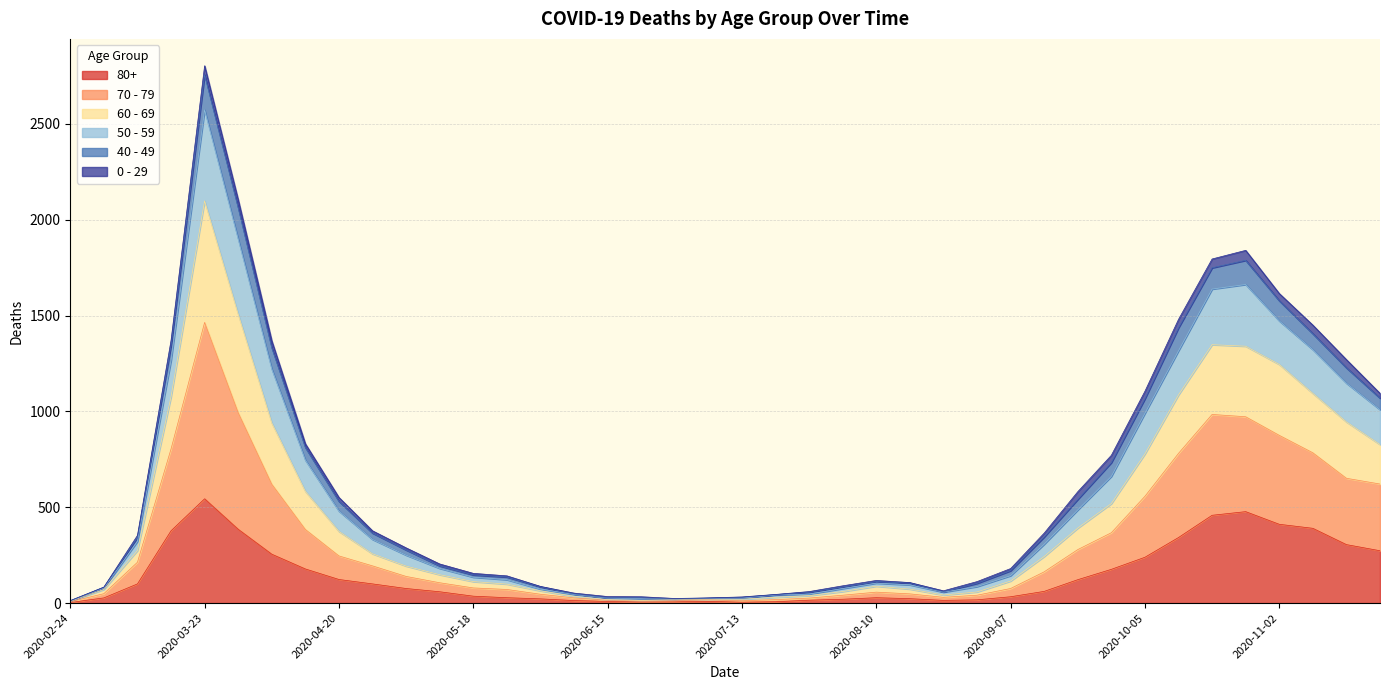

Which category has the highest value in the 80+ series?

2020-03-23